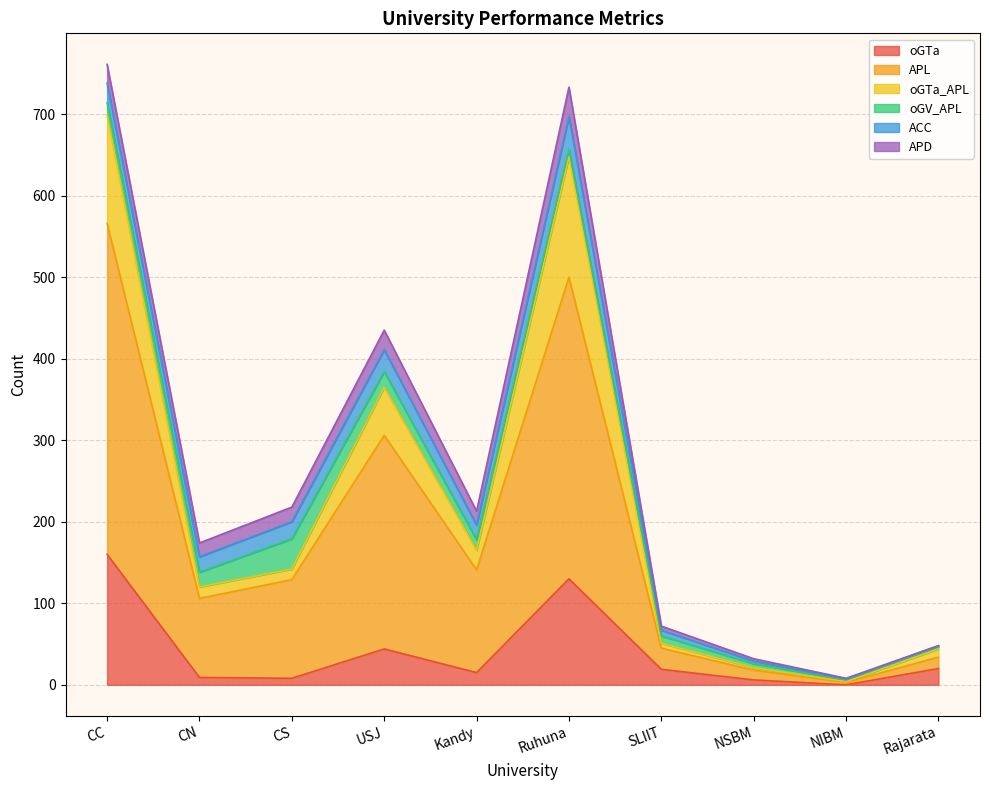

At which label does oGTa reach its peak?

CC